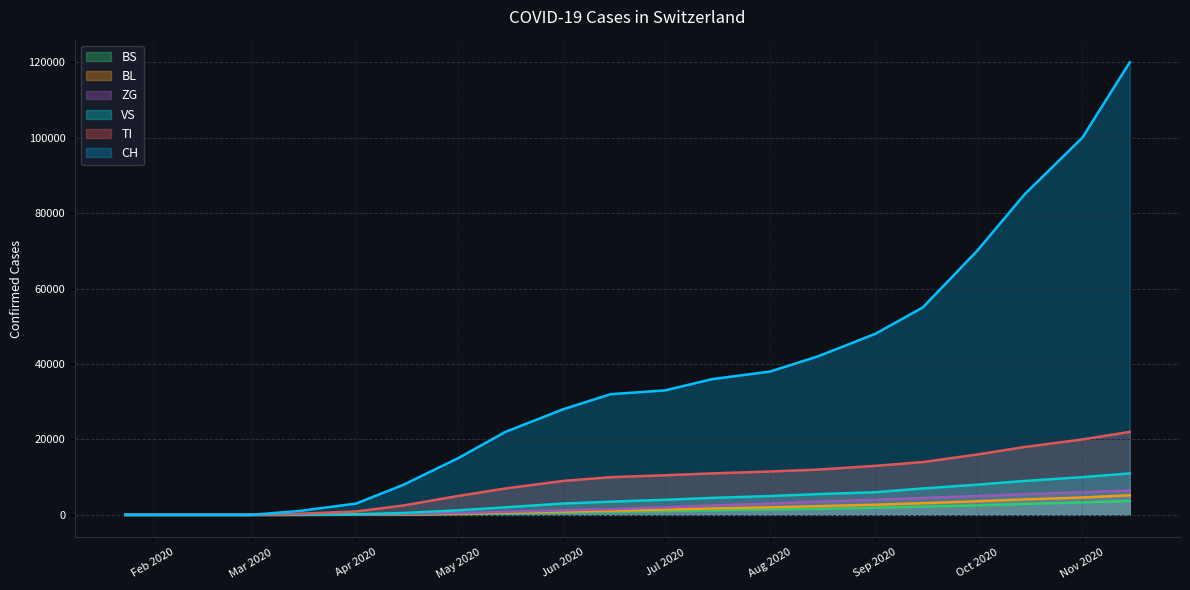

Which series has the largest total across all categories?

CH